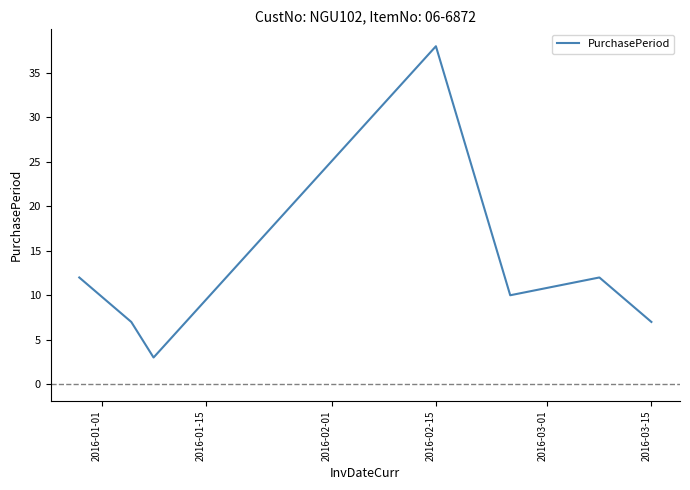

How many series are shown in this chart?

1